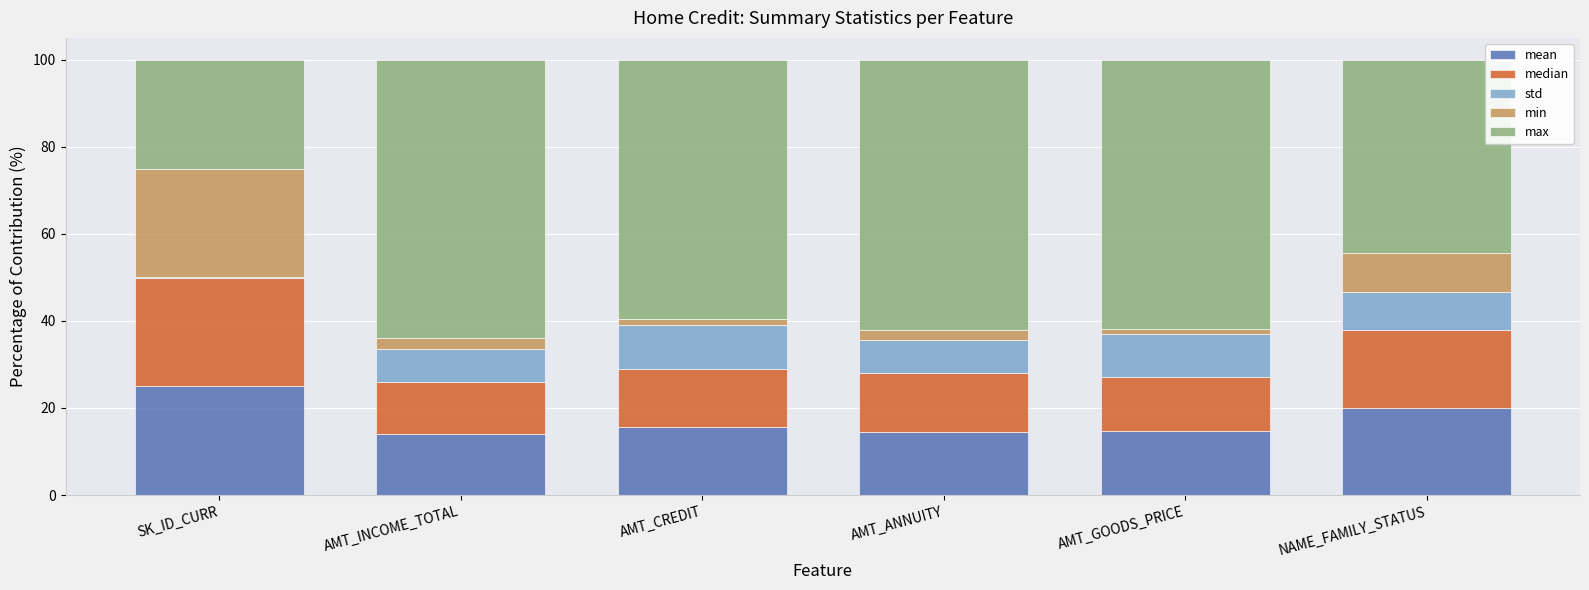

What is the sum of the median values at AMT_INCOME_TOTAL and SK_ID_CURR?

37.0